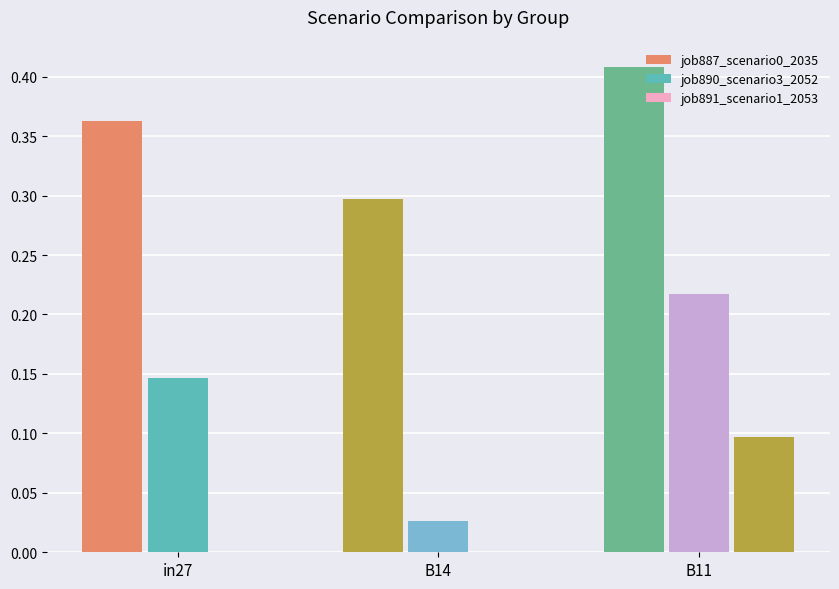

List the labels in order of job891_scenario1_2053 value, smallest first.

B14, in27, B11